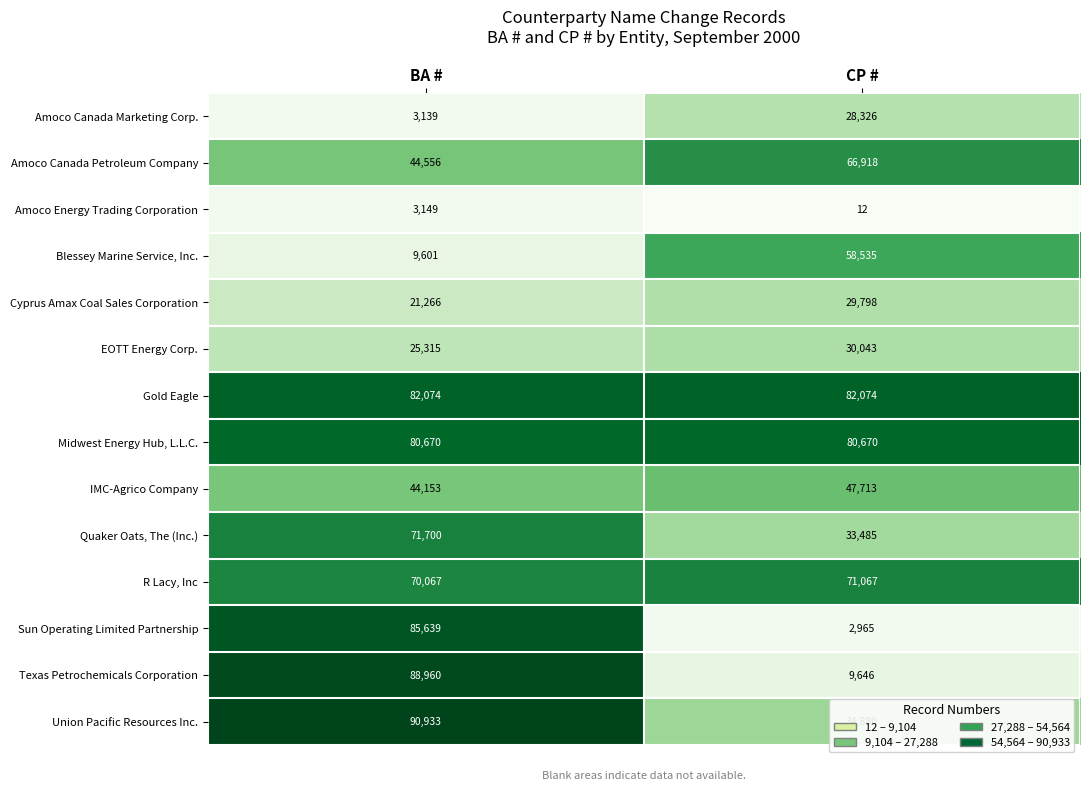

Read the Sun Operating Limited Partnership value at CP #, to the nearest 50.

2950